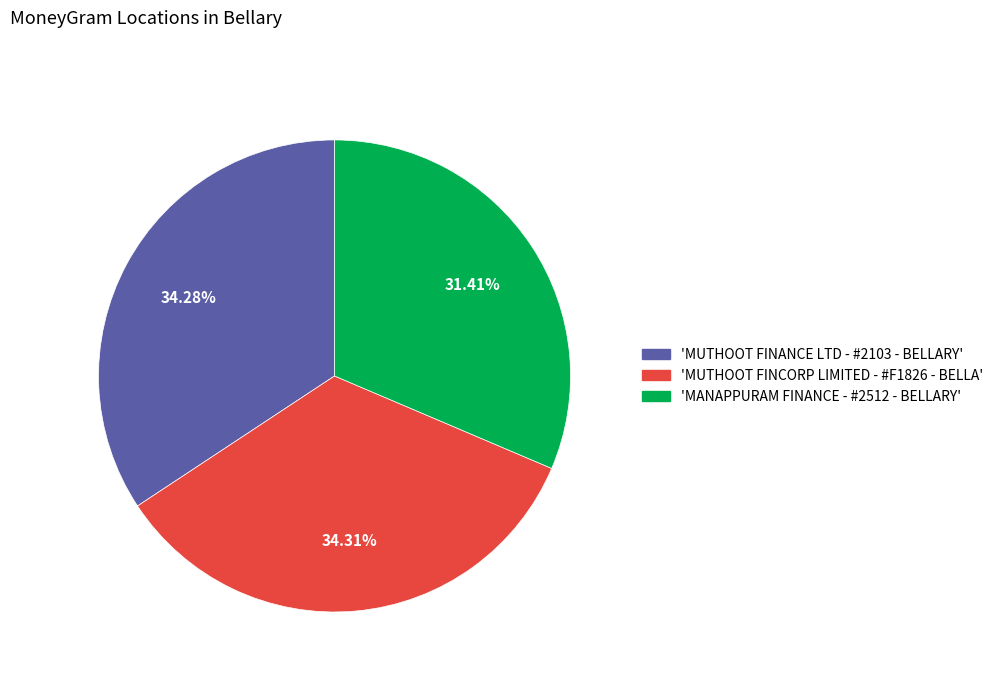

Is there any slice that represents more than half of the pie?

No